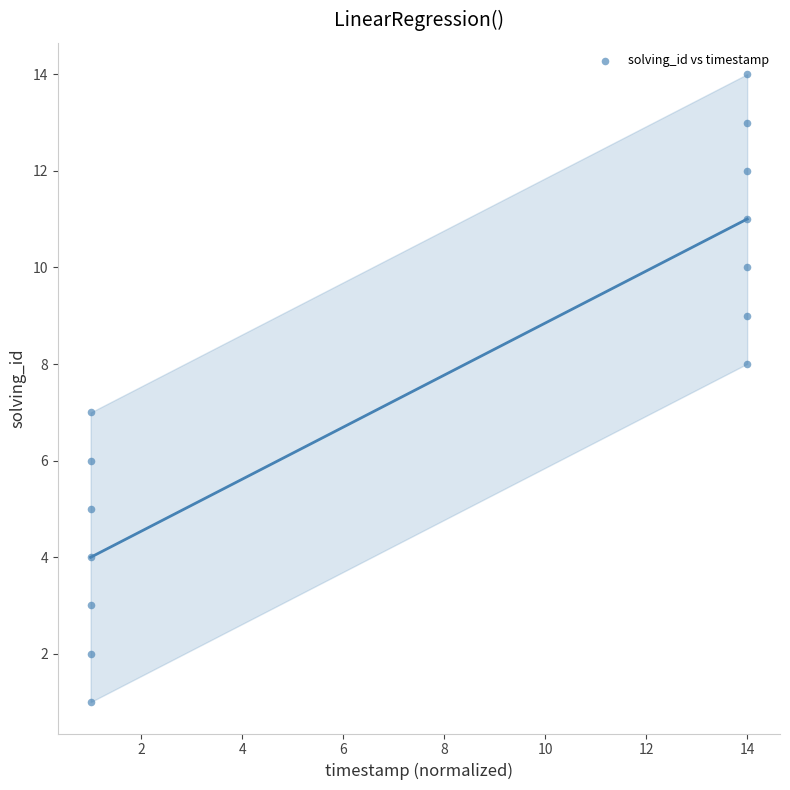

What is the range of Y values (max minus min)?

13